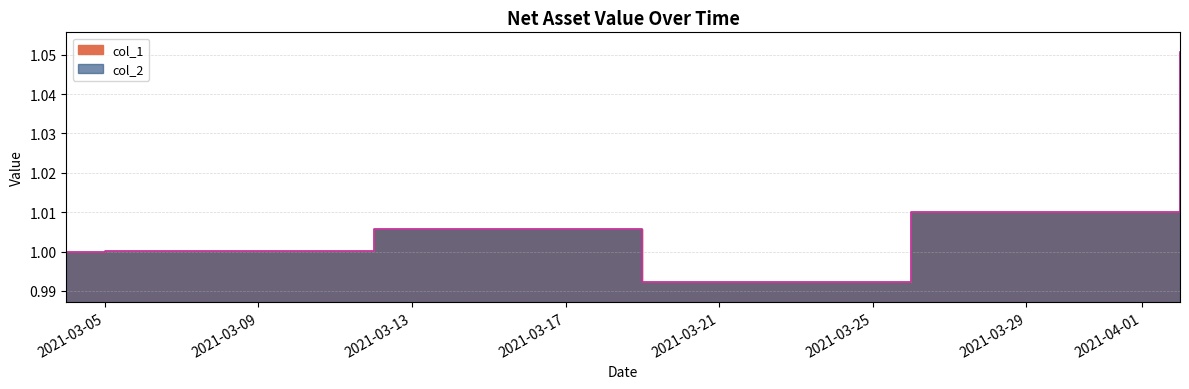

List the series in order of their peak value, lowest first.

col_1, col_2